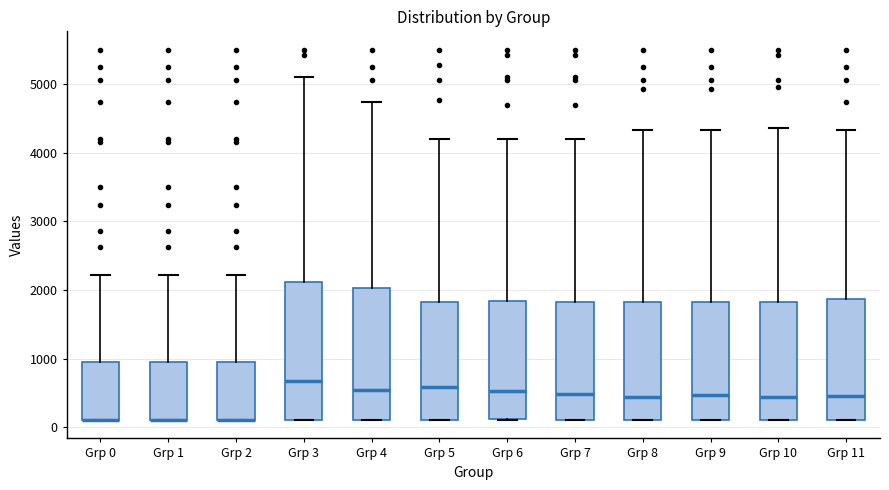

Reading left to right, read every box against the y-axis: the position of its median line, the range the box covers, and the ends of its whiskers. The values are not printed on the chart, so give them approximately, as read against the axis.

Grp 0: median 100 (drawn on the box's lower edge), box 100 to 1000, whiskers 100 to 2200
Grp 1: median 100 (drawn on the box's lower edge), box 100 to 1000, whiskers 100 to 2200
Grp 2: median 100 (drawn on the box's lower edge), box 100 to 1000, whiskers 100 to 2200
Grp 3: median 700, box 100 to 2100, whiskers 100 to 5100
Grp 4: median 600, box 100 to 2000, whiskers 100 to 4700
Grp 5: median 600, box 100 to 1800, whiskers 100 to 4200
Grp 6: median 500, box 100 to 1800, whiskers 100 to 4200
Grp 7: median 500, box 100 to 1800, whiskers 100 to 4200
Grp 8: median 400, box 100 to 1800, whiskers 100 to 4300
Grp 9: median 500, box 100 to 1800, whiskers 100 to 4300
Grp 10: median 400, box 100 to 1800, whiskers 100 to 4400
Grp 11: median 500, box 100 to 1900, whiskers 100 to 4300